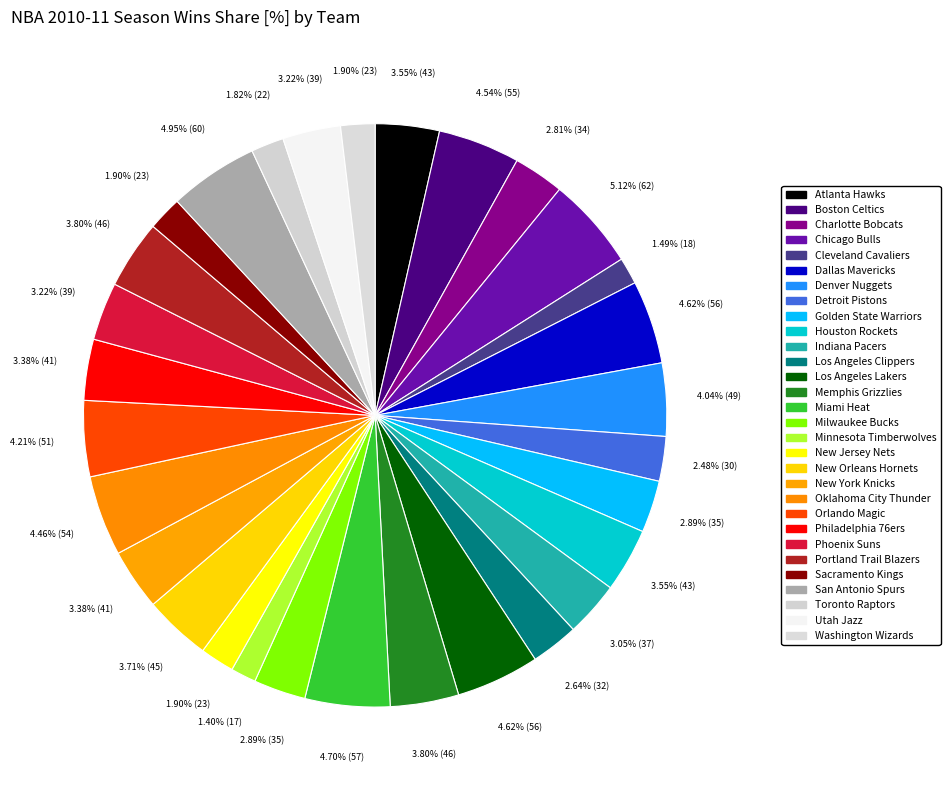

How many slices are in this pie chart?

30